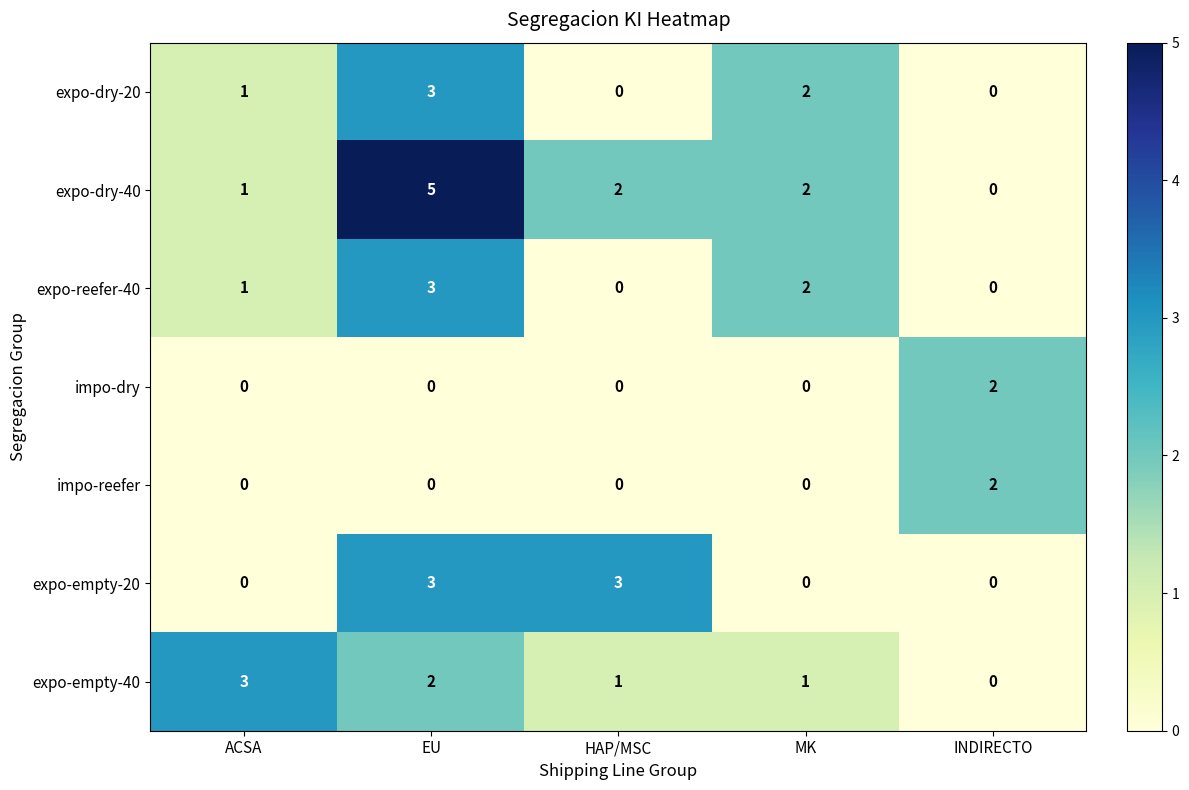

At which label does expo-empty-40 reach its minimum?

INDIRECTO